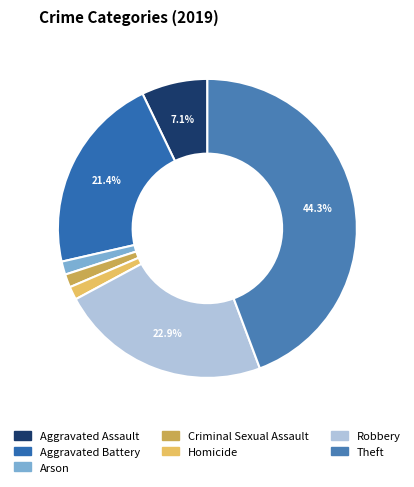

The Criminal Sexual Assault slice represents 11% of the pie. True or false?

False